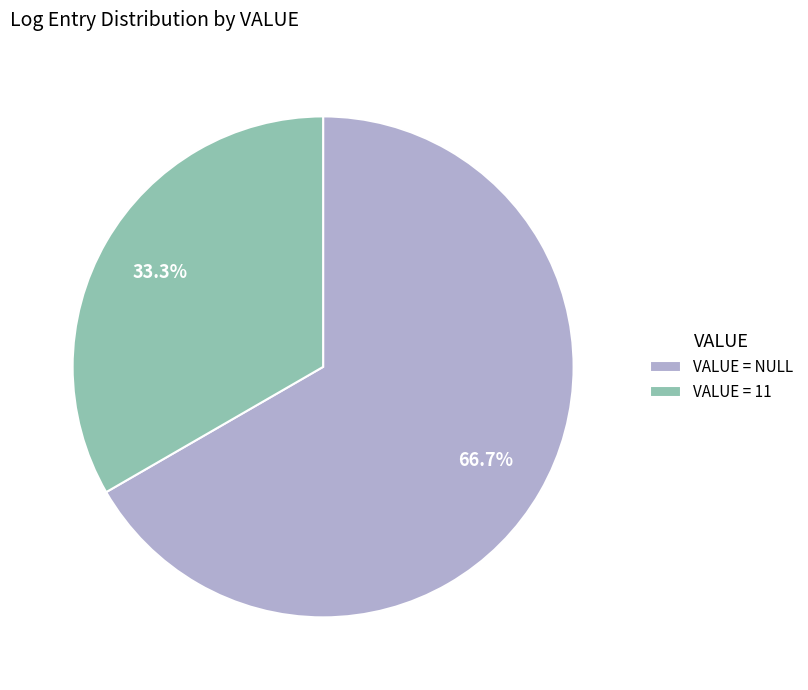

Between VALUE = 11 and VALUE = NULL, which is larger?

VALUE = NULL